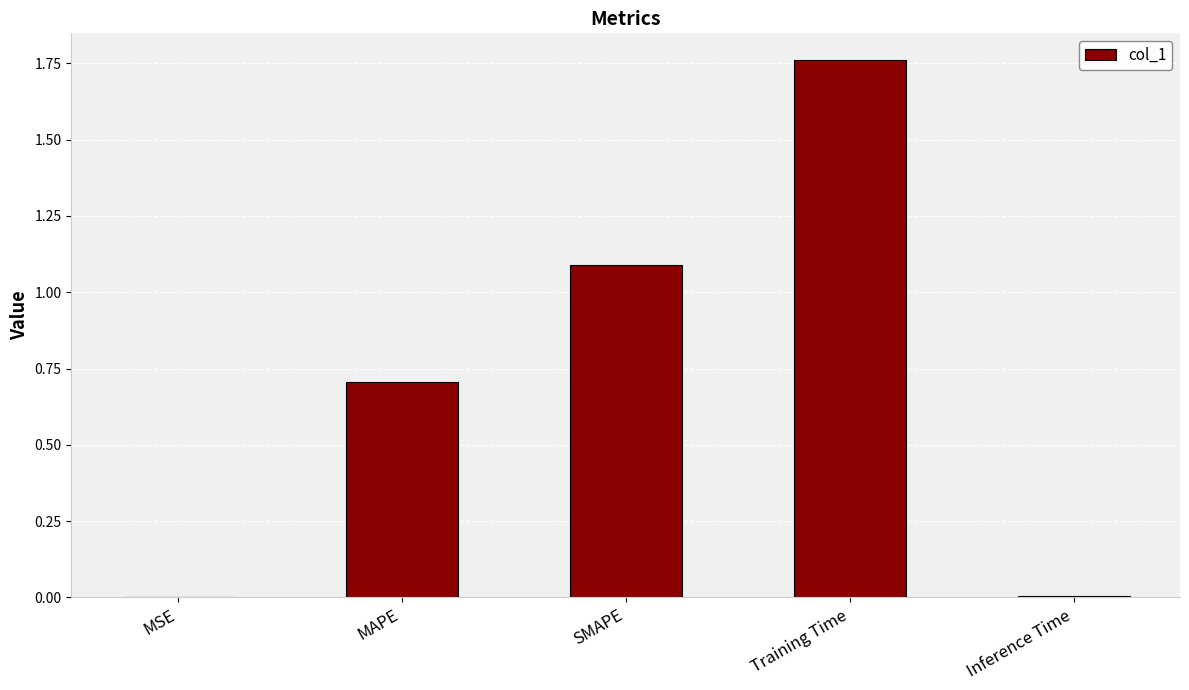

True or false: the data shows 1.6 at SMAPE.

False